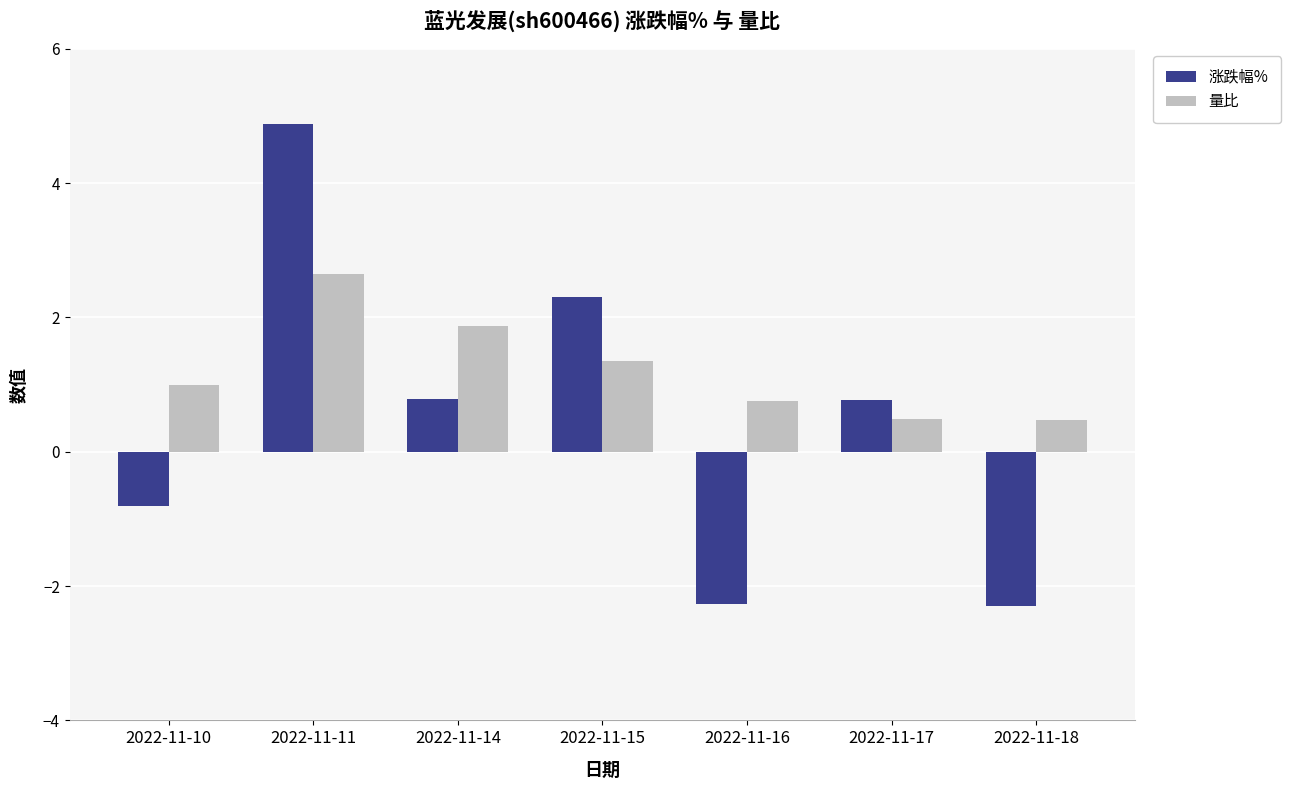

True or false: 涨跌幅% has a value of -2.3 at 2022-11-18.

True